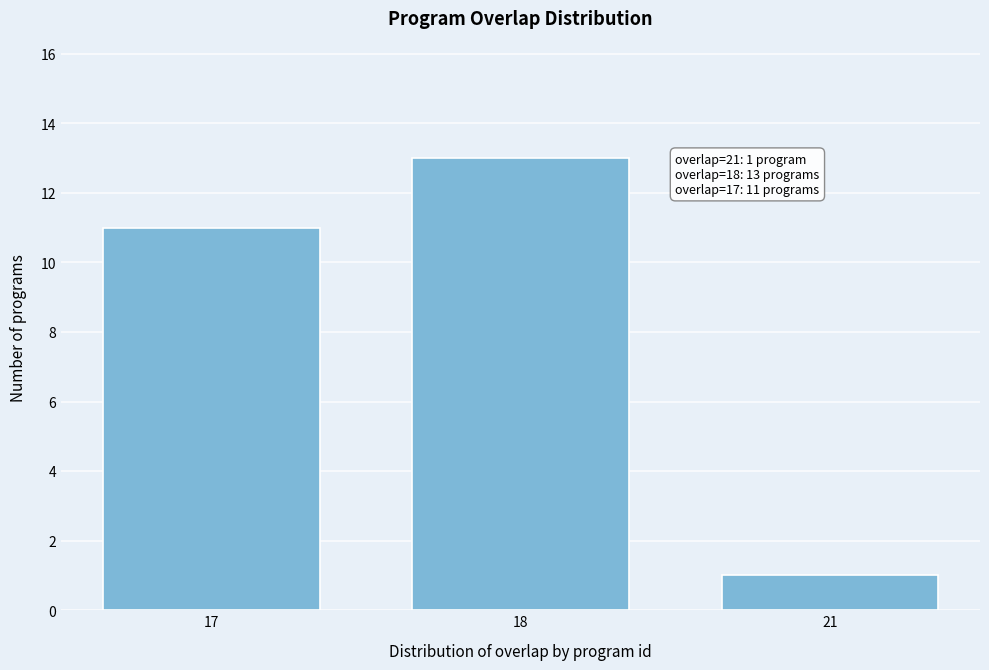

Reading left to right, transcribe all the data shown in this chart.

17=11	18=13	21=1